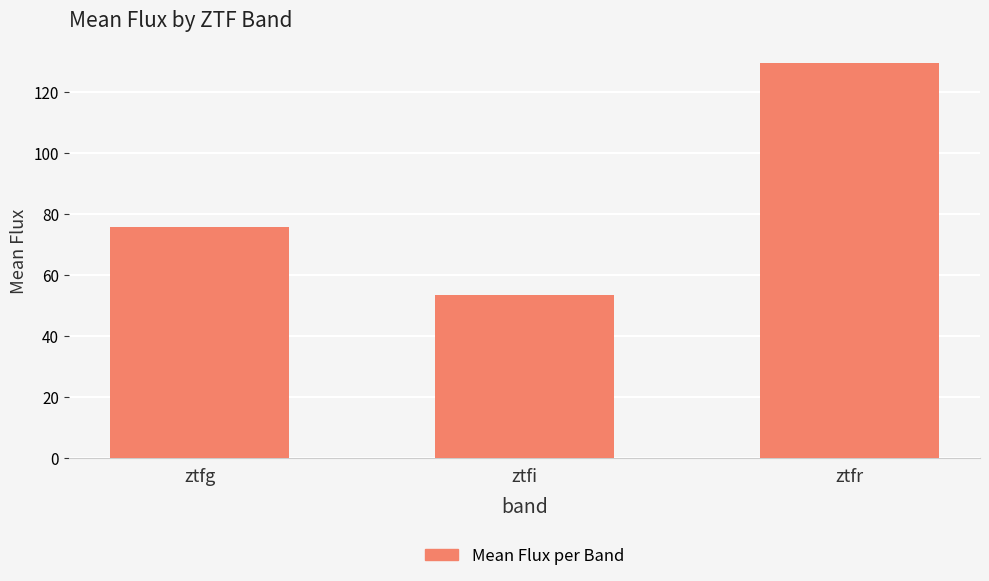

At which label is the value closest to 91?

ztfg